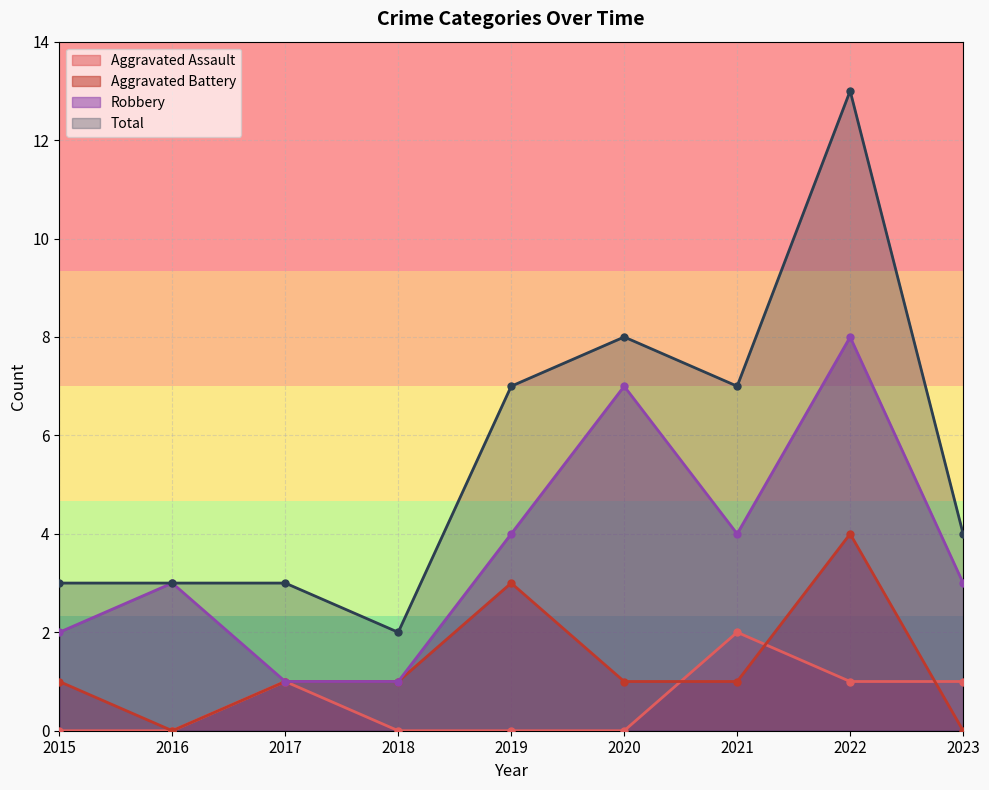

What is the difference between the second highest and second lowest values in the Aggravated Battery series?

3